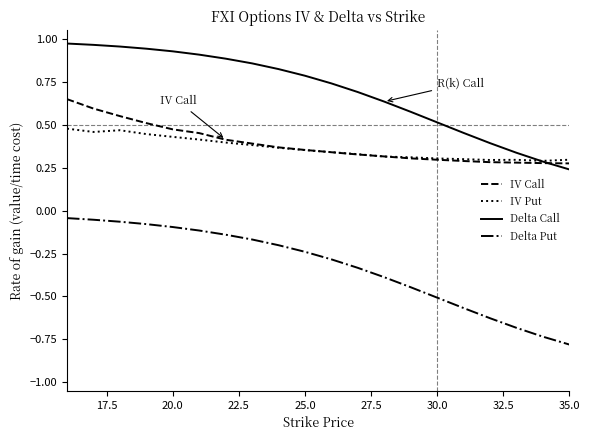

What is the smallest value displayed?

-0.8